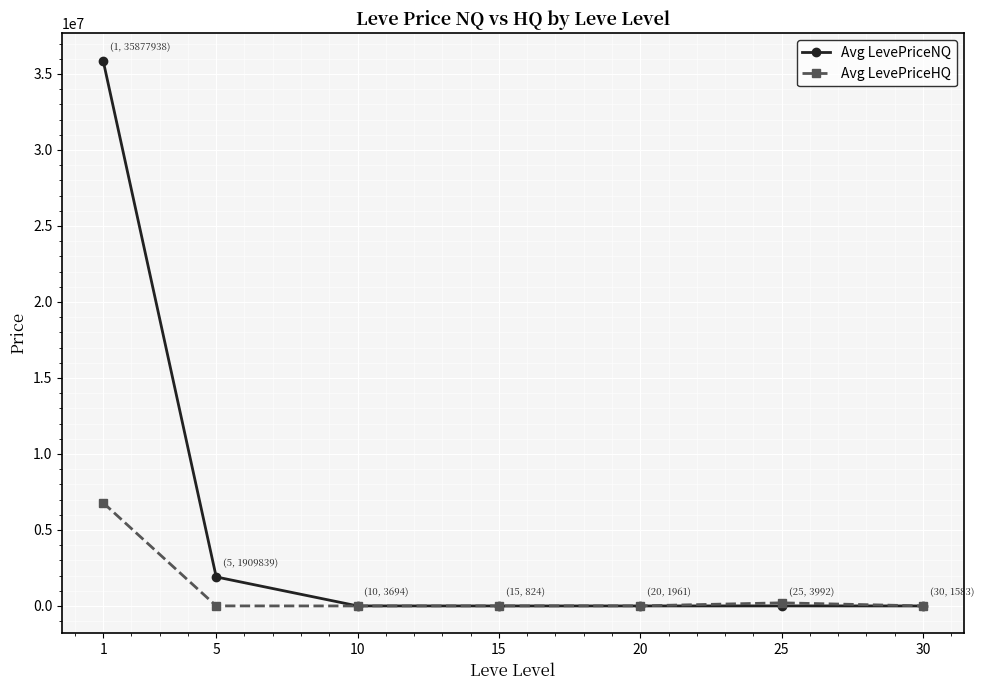

Is the value of Avg LevePriceHQ at 25 greater than the value of Avg LevePriceNQ at 1?

No